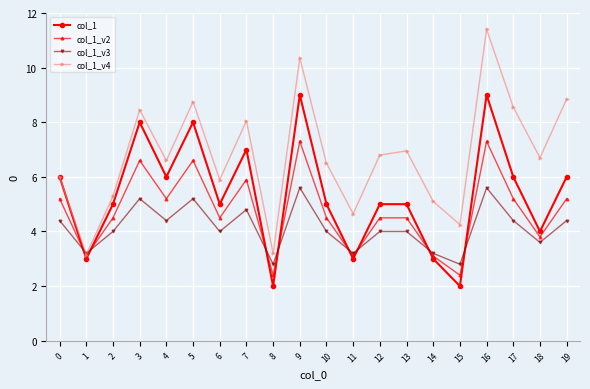

What is the minimum value for col_1?

2.0